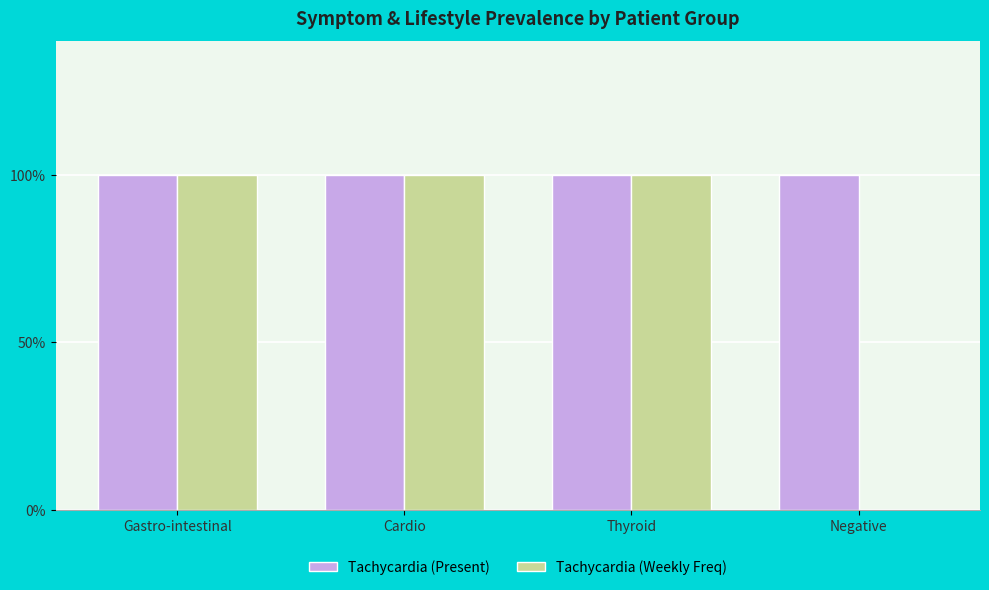

At how many categories does at least one series exceed 0?

4